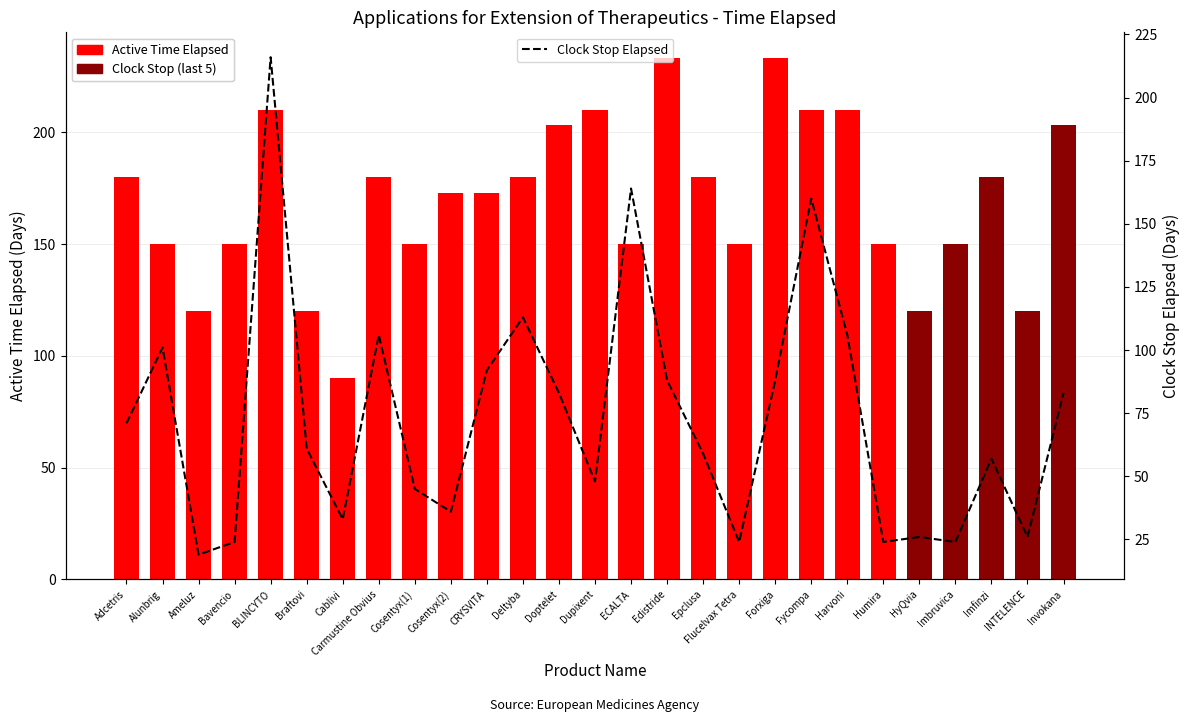

At which label does Clock Stop Elapsed first exceed 61?

Adcetris